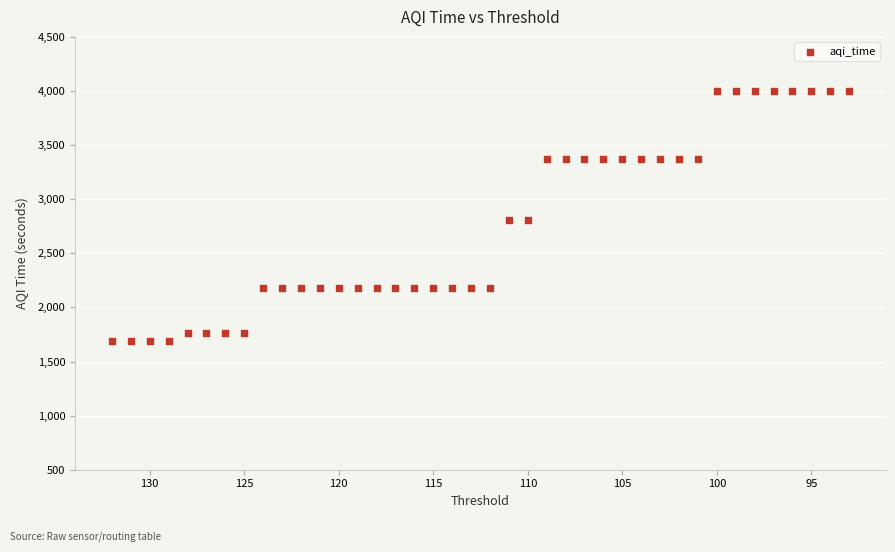

What is the range of Y values (max minus min)?

2311.2